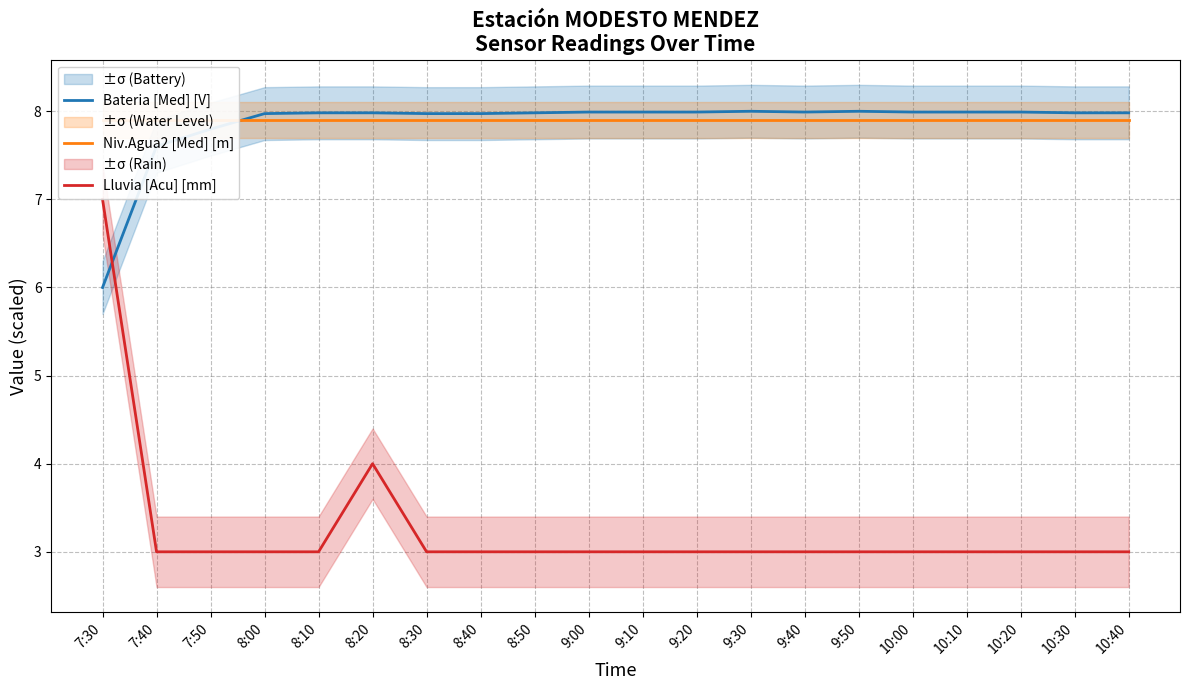

What is the sum of all Niv.Agua2 [Med] [m] values?

158.0